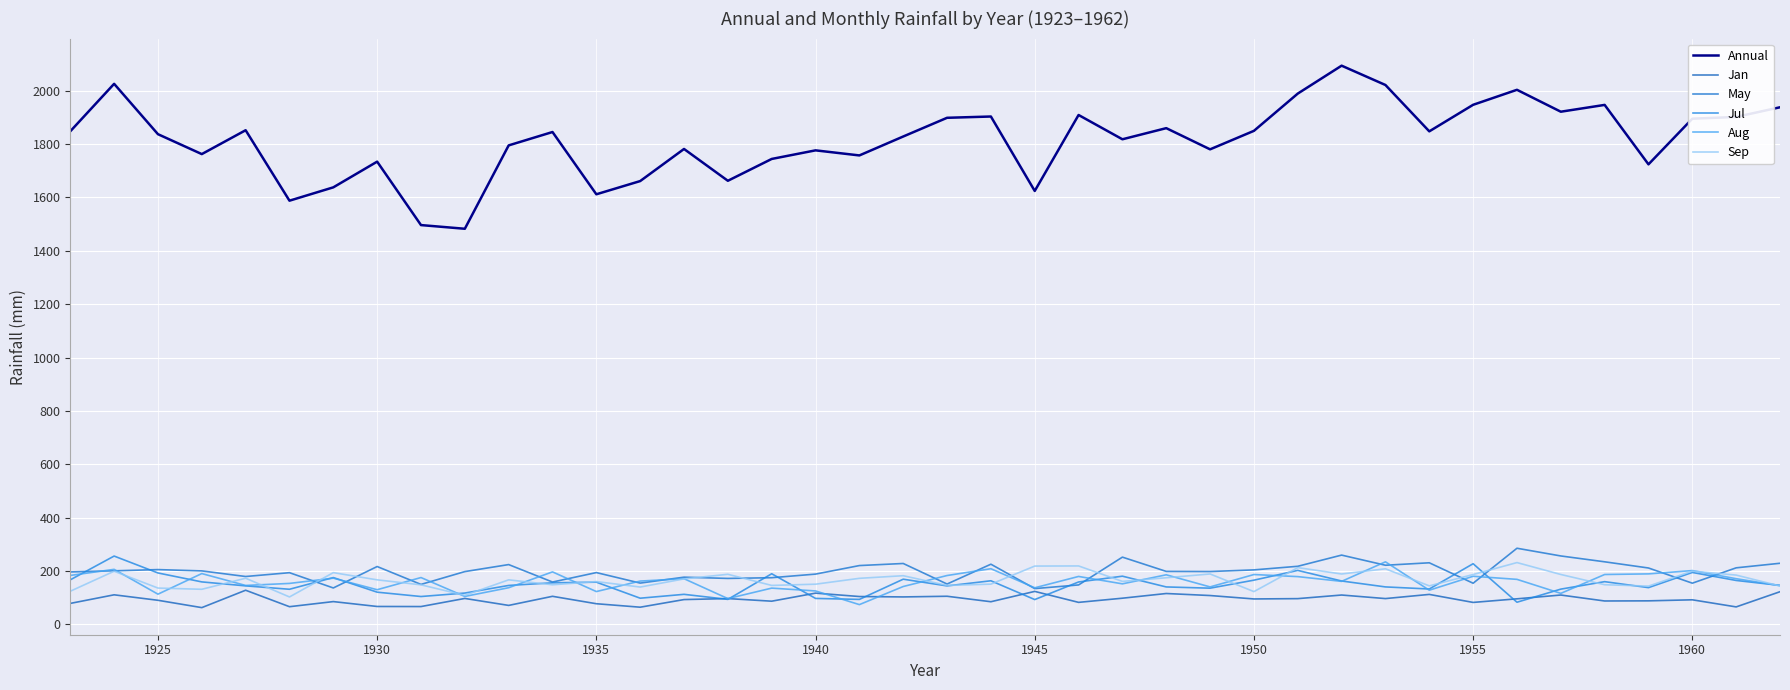

Does the chart display data point markers on the line(s)?

No